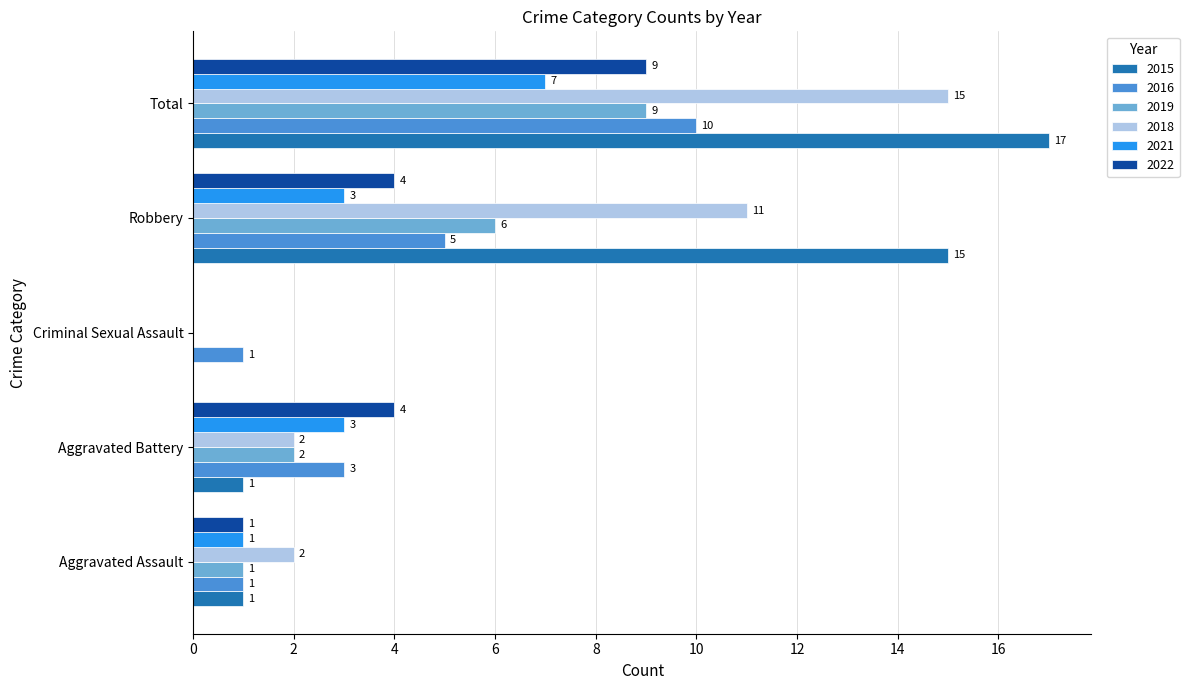

Which series has the largest total across all categories?

2015